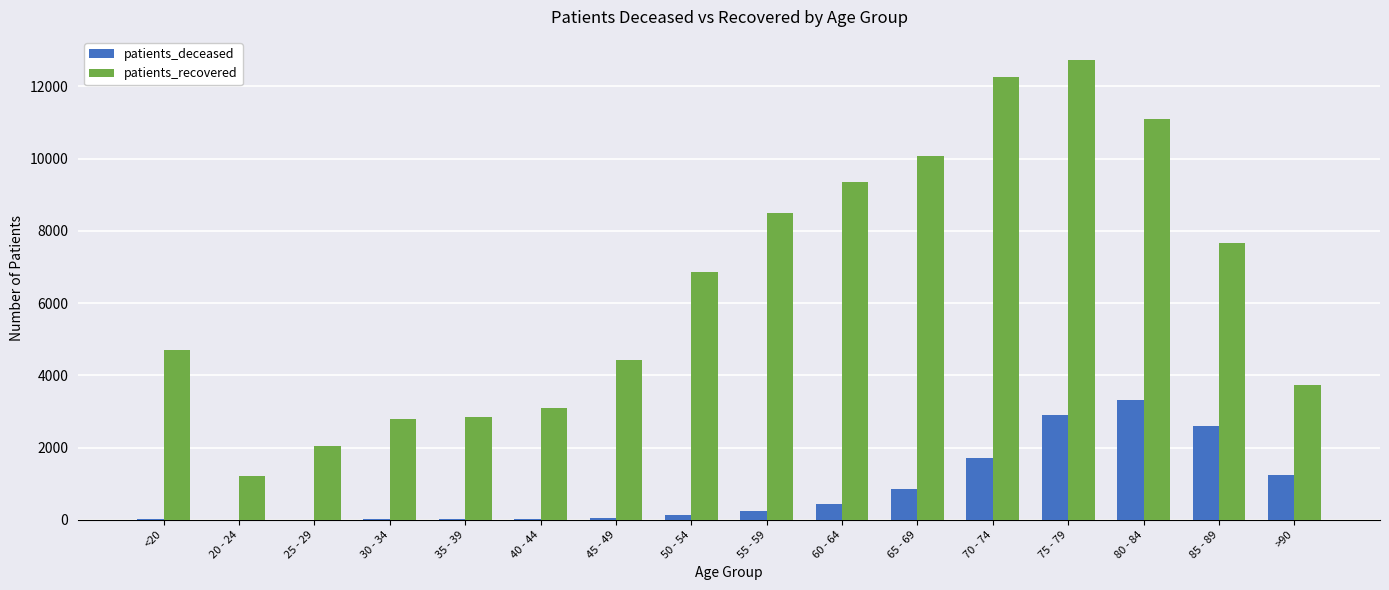

At which category is the sum across all series the highest?

75 - 79